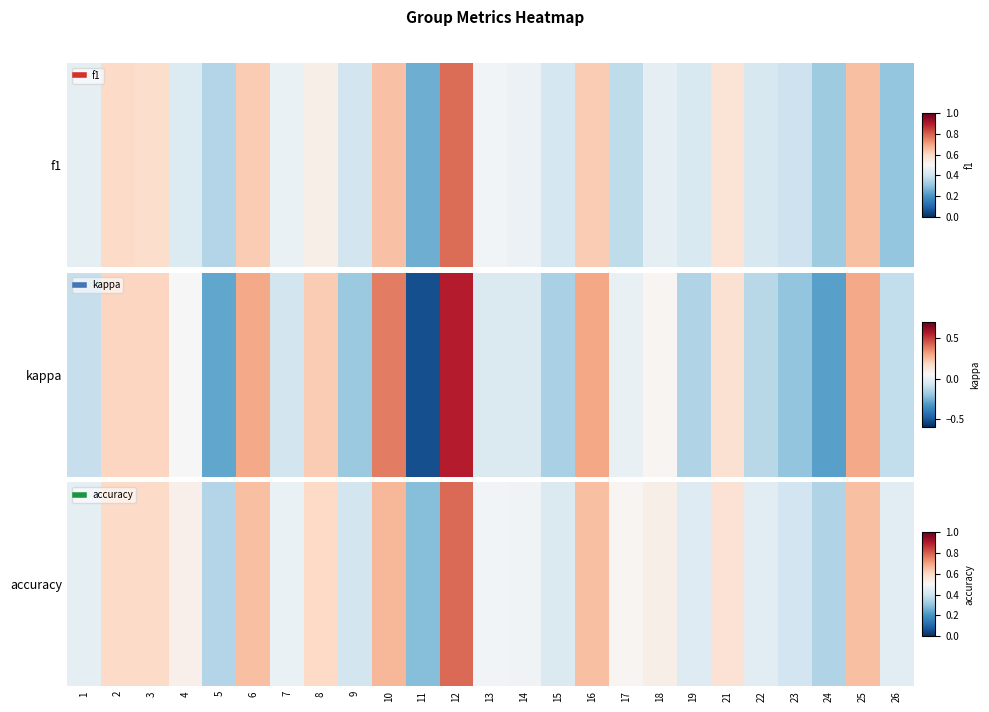

What is the sum of all values?

12.8